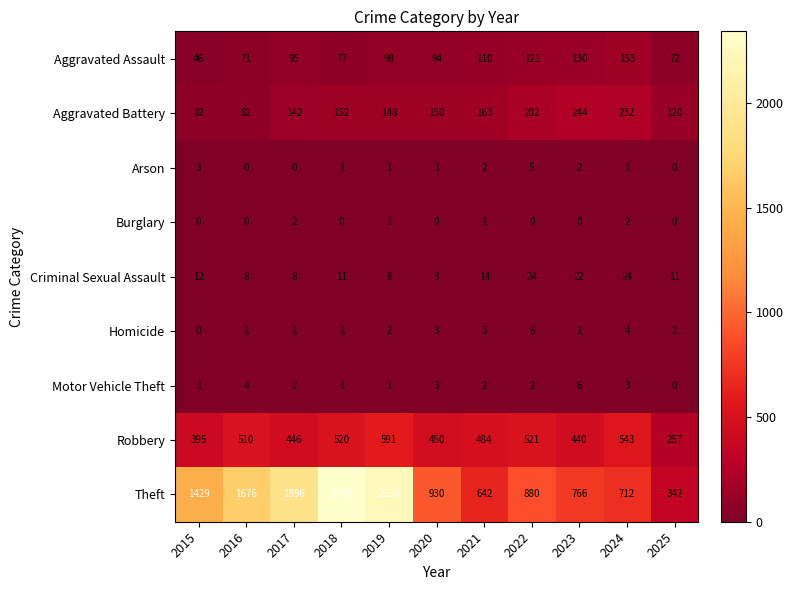

Where does the Motor Vehicle Theft series first go above 2?

2016